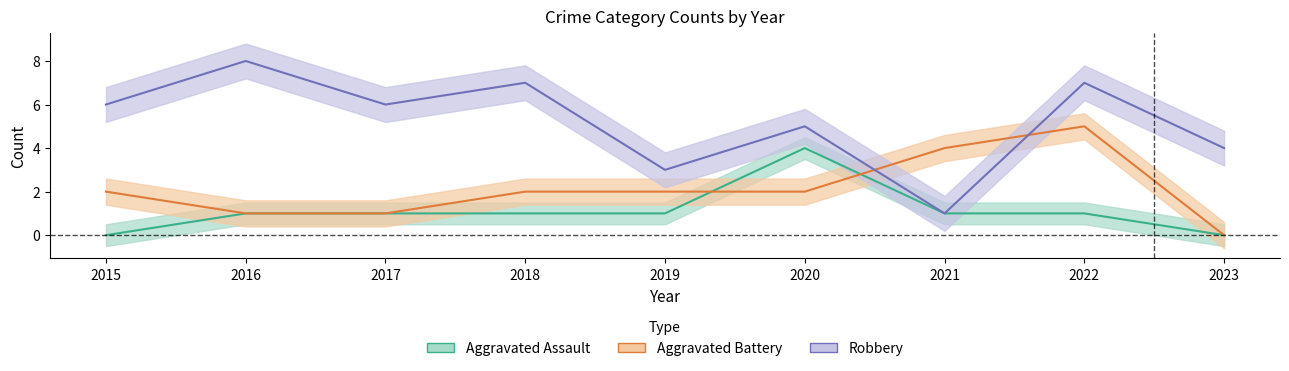

Read the Robbery value at 2018.

7